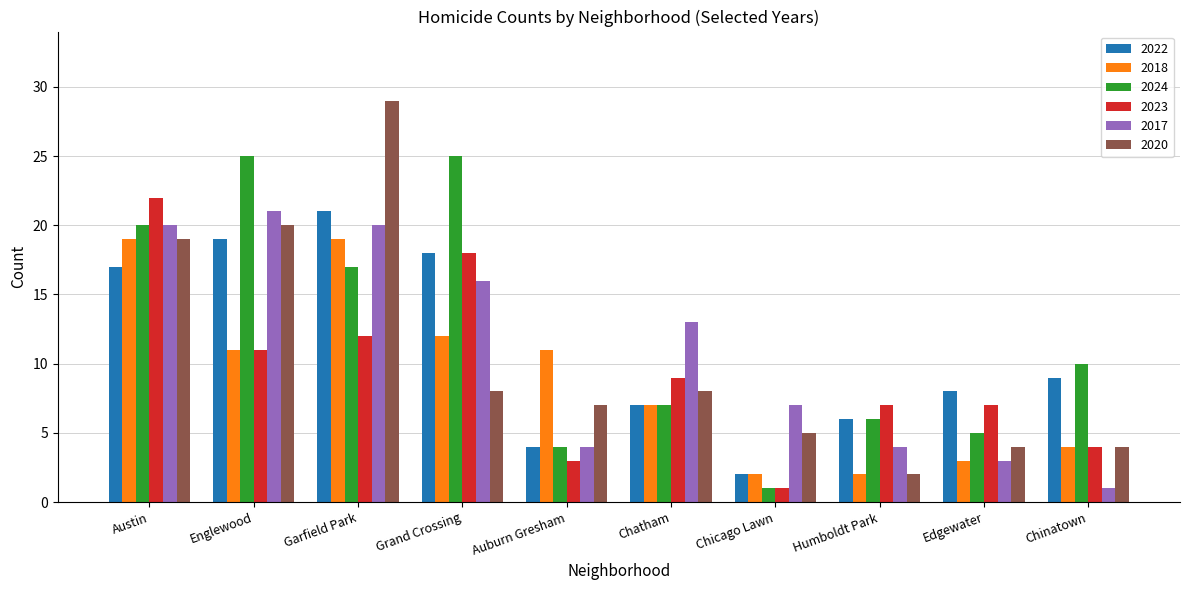

At how many categories does at least one series exceed 28?

1